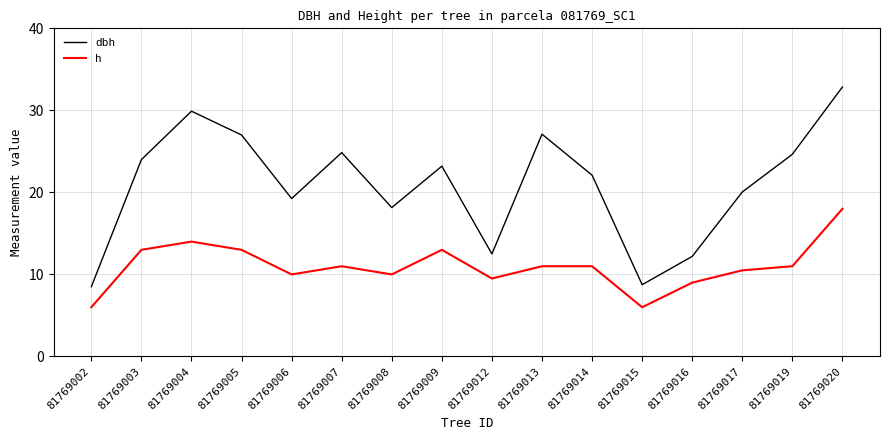

Between 81769017 and 81769019, which series saw the biggest shift?

dbh